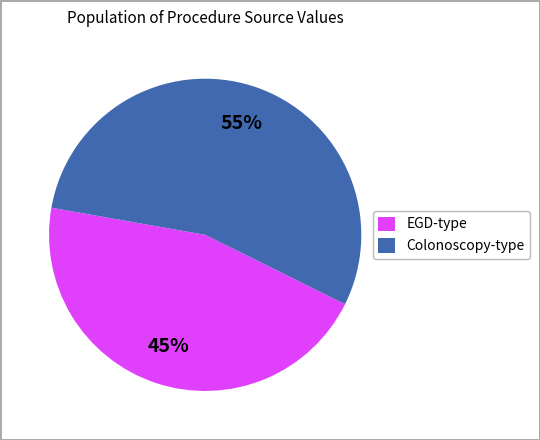

How many segments does this pie chart have?

2